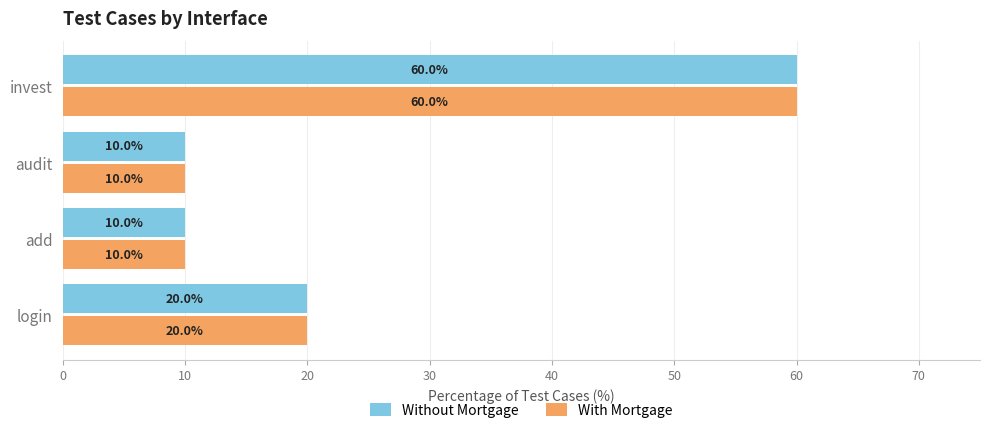

Is the value of Without Mortgage at login greater than the value of With Mortgage at audit?

Yes